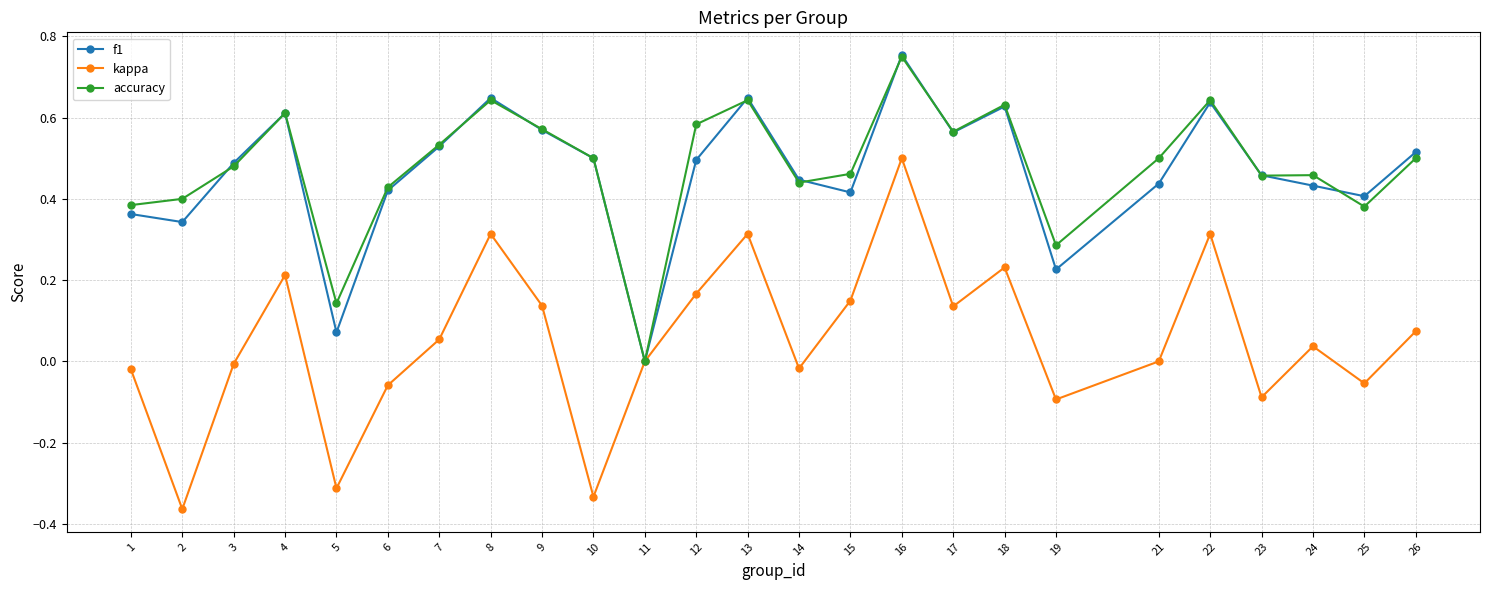

What are all the series names shown in the legend?

f1, kappa, accuracy